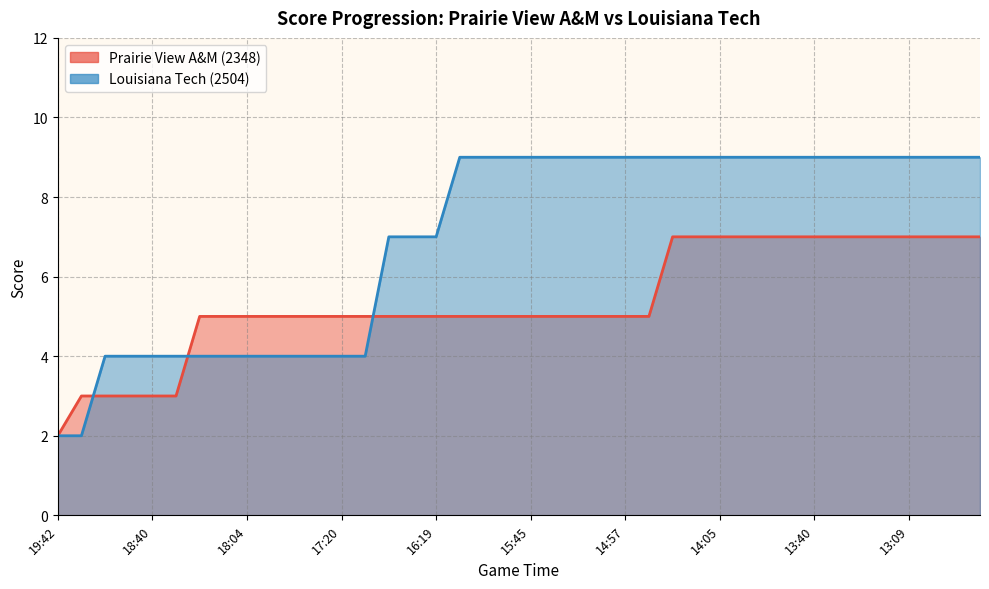

What is the total value across all series at 13:40?

16